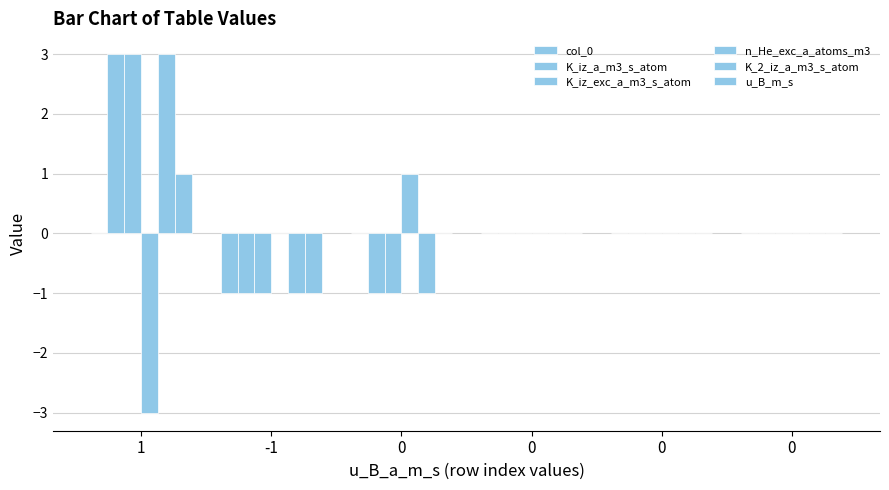

How many categories are shown in the chart?

6